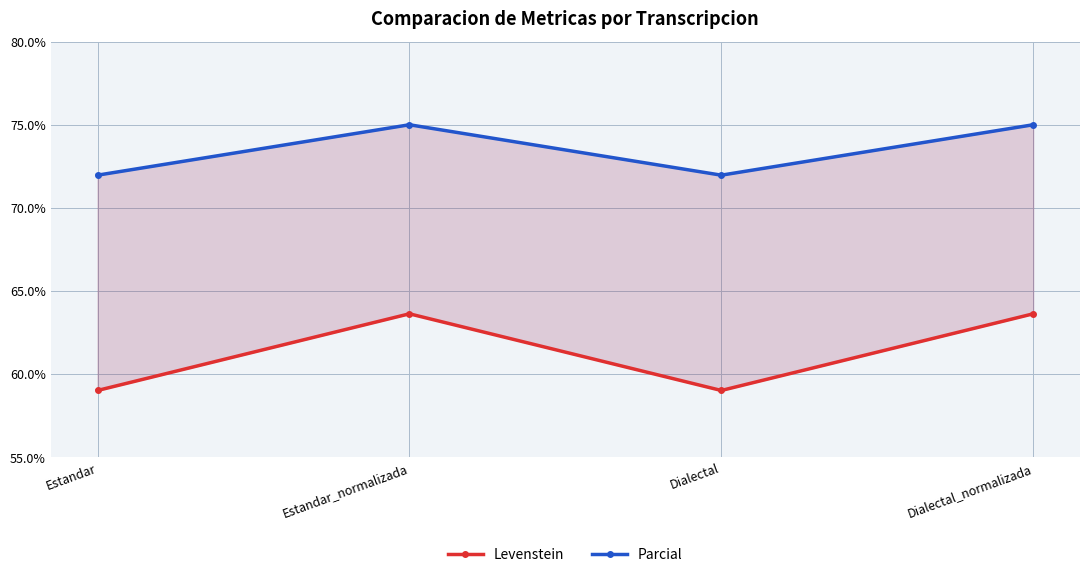

Reading left to right, list all the values displayed in this chart.

Levenstein: Estandar=59.0	Estandar_normalizada=63.6	Dialectal=59.0	Dialectal_normalizada=63.6
Parcial: Estandar=72.0	Estandar_normalizada=75.0	Dialectal=72.0	Dialectal_normalizada=75.0